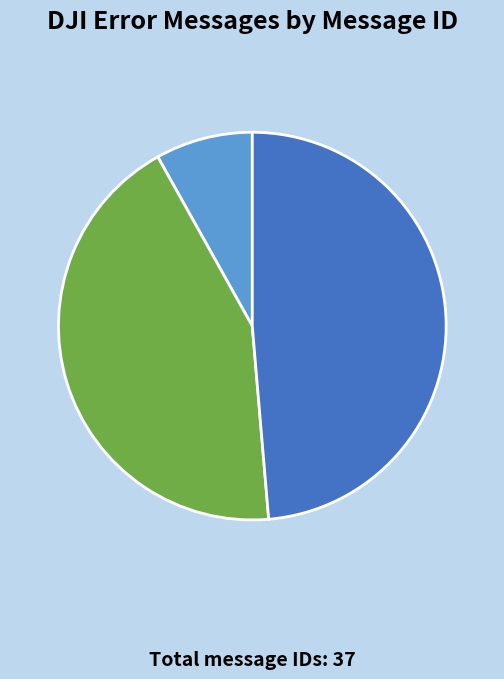

Does any single category account for the majority?

No